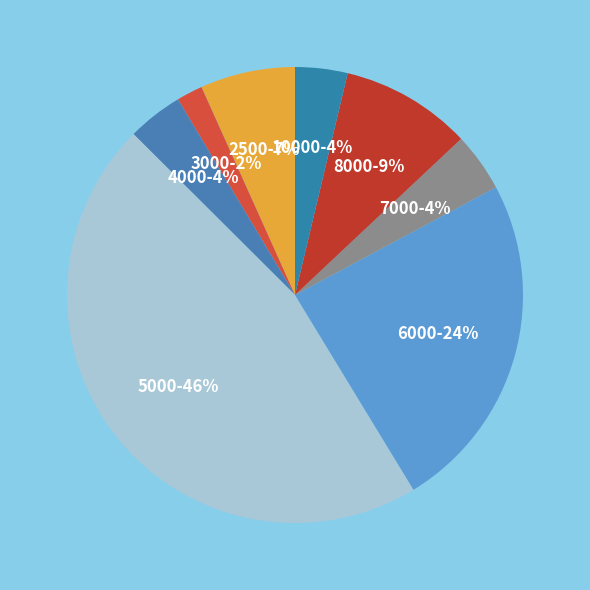

Count the number of slices in the pie.

8